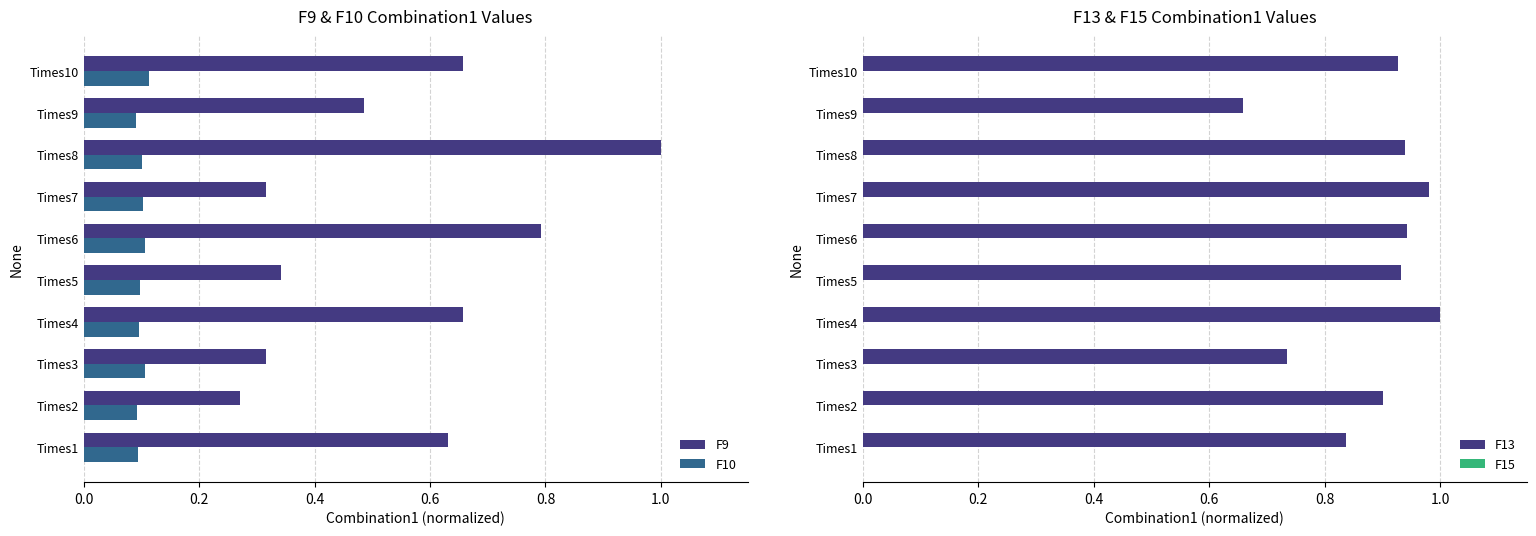

At how many categories does at least one series exceed 0?

10